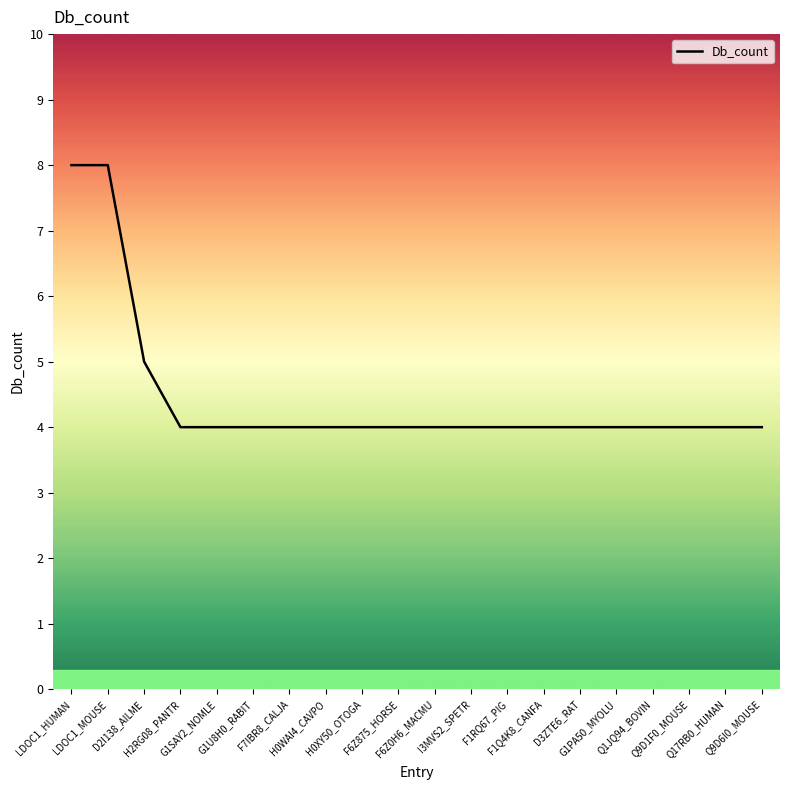

Does the chart display data point markers on the line(s)?

No